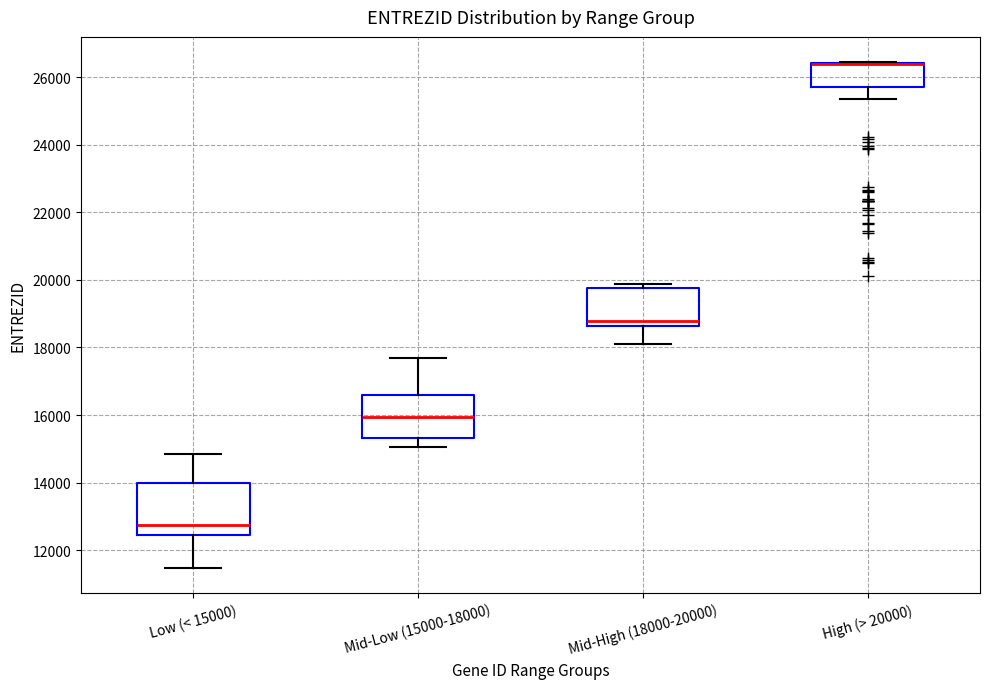

Reading left to right, read every box against the y-axis: the position of its median line, the range the box covers, and the ends of its whiskers. The values are not printed on the chart, so give them approximately, as read against the axis.

Low (< 15000): median 12800, box 12400 to 14000, whiskers 11400 to 14800
Mid-Low (15000-18000): median 16000, box 15400 to 16600, whiskers 15000 to 17600
Mid-High (18000-20000): median 18800, box 18600 to 19800, whiskers 18200 to 19800 (just above the box's upper edge)
High (> 20000): median 26400 (drawn on the box's upper edge), box 25800 to 26400, whiskers 25400 to 26400